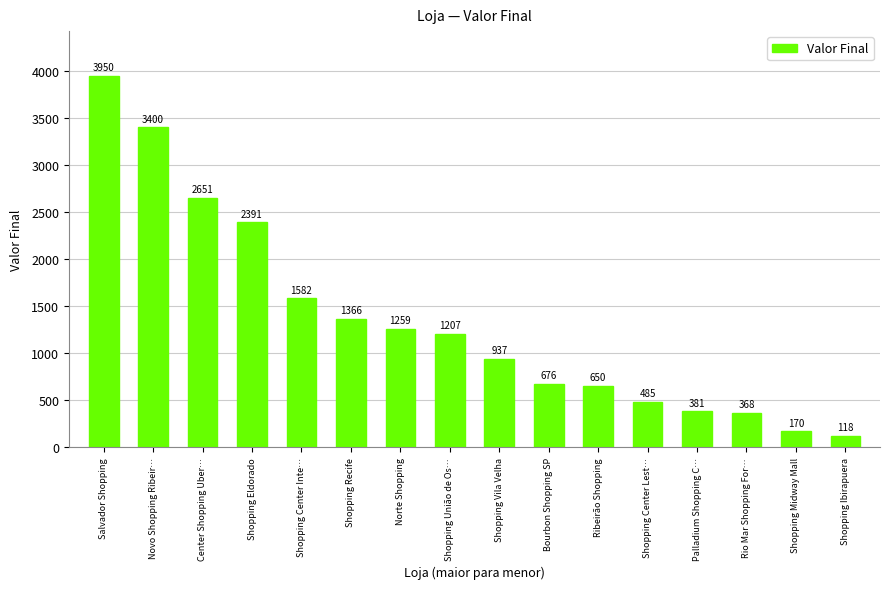

What is the maximum value shown in the chart?

3950